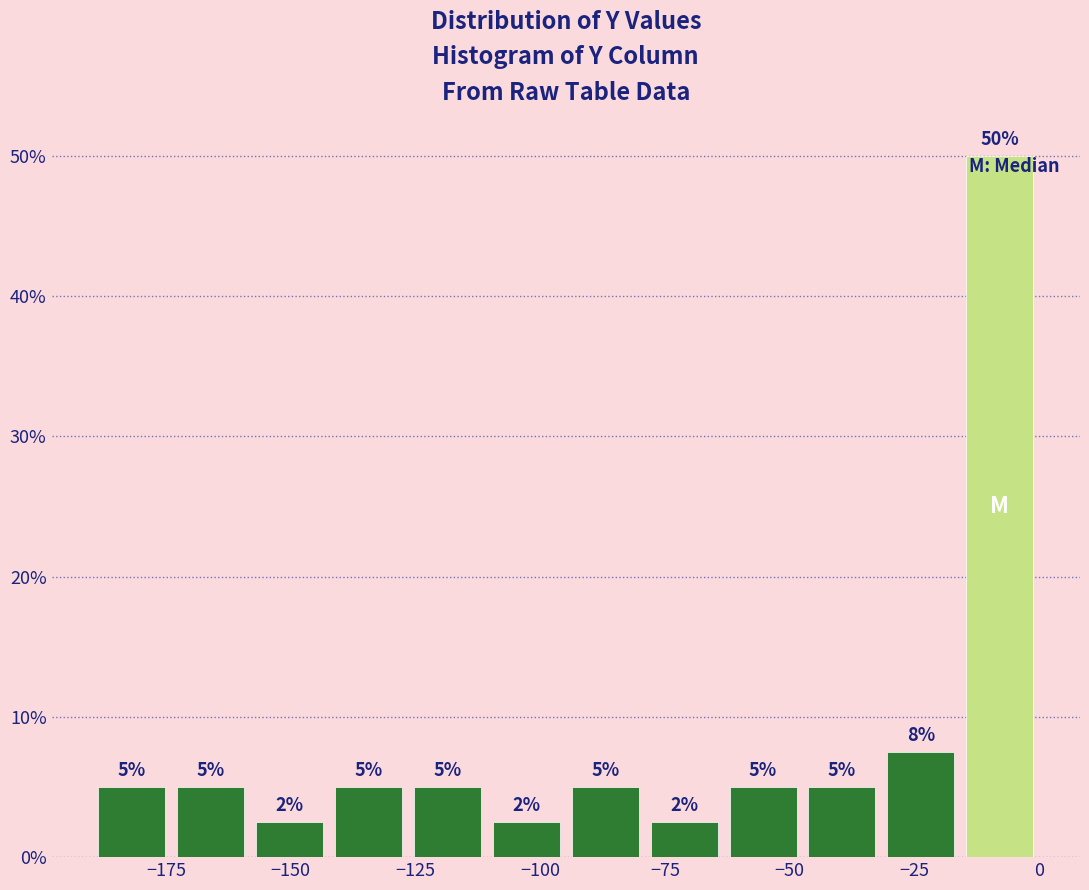

Around what value on the x-axis is the tallest bar? Give the approximate position of its centre, as read against the axis.

-10